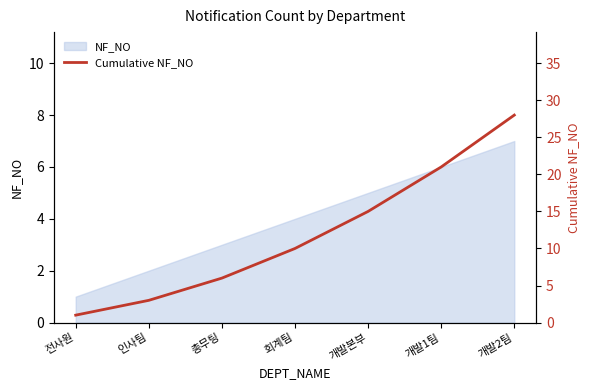

True or false: there are more than 0 points higher than both neighbors.

False